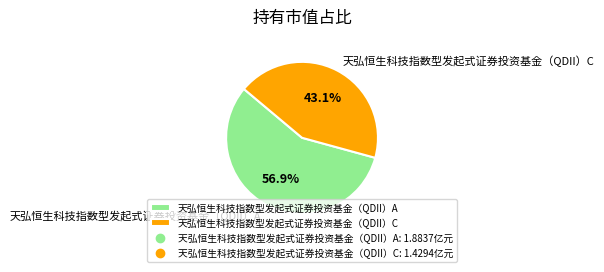

True or false: 天弘恒生科技指数型发起式证券投资基金（QDII）A accounts for 45% of the total.

False